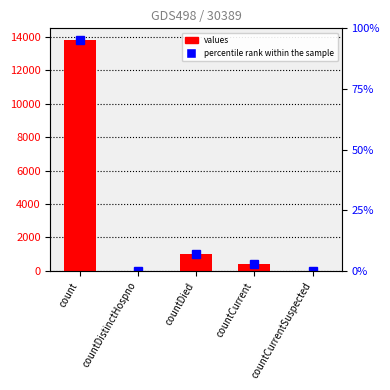

What is the difference between the maximum and second lowest values?

13831